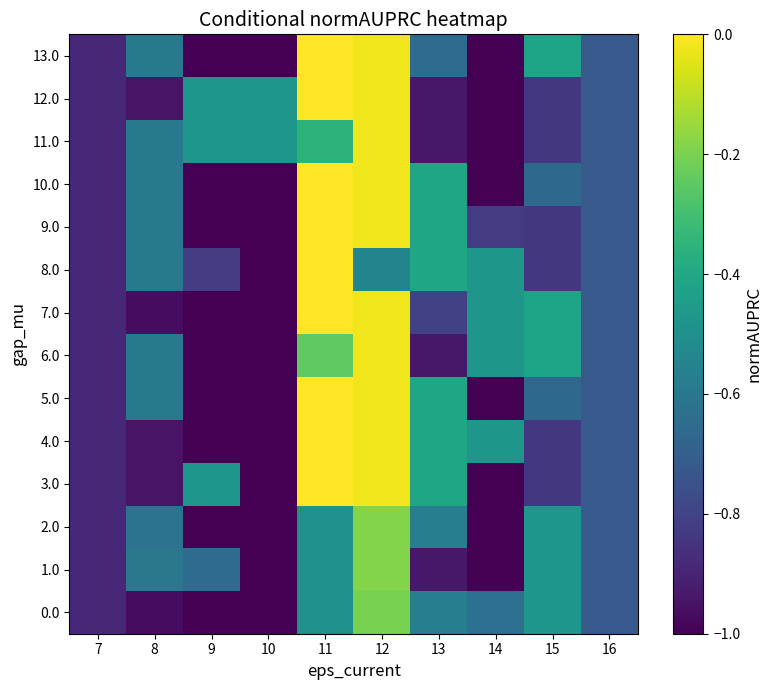

Reading left to right, extract all data points from this chart.

0.0: 7=-0.9	8=-1.0	9=-1.0	10=-1.0	11=-0.5	12=-0.2	13=-0.6	14=-0.6	15=-0.5	16=-0.7
1.0: 7=-0.9	8=-0.6	9=-0.7	10=-1.0	11=-0.5	12=-0.2	13=-0.9	14=-1.0	15=-0.5	16=-0.7
2.0: 7=-0.9	8=-0.6	9=-1.0	10=-1.0	11=-0.5	12=-0.2	13=-0.6	14=-1.0	15=-0.5	16=-0.7
3.0: 7=-0.9	8=-0.9	9=-0.5	10=-1.0	11=0.0	12=-0.0	13=-0.4	14=-1.0	15=-0.8	16=-0.7
4.0: 7=-0.9	8=-0.9	9=-1.0	10=-1.0	11=0.0	12=-0.0	13=-0.4	14=-0.5	15=-0.8	16=-0.7
5.0: 7=-0.9	8=-0.6	9=-1.0	10=-1.0	11=0.0	12=-0.0	13=-0.4	14=-1.0	15=-0.7	16=-0.7
6.0: 7=-0.9	8=-0.6	9=-1.0	10=-1.0	11=-0.2	12=-0.0	13=-0.9	14=-0.5	15=-0.4	16=-0.7
7.0: 7=-0.9	8=-1.0	9=-1.0	10=-1.0	11=0.0	12=-0.0	13=-0.8	14=-0.5	15=-0.4	16=-0.7
8.0: 7=-0.9	8=-0.6	9=-0.8	10=-1.0	11=0.0	12=-0.5	13=-0.4	14=-0.5	15=-0.8	16=-0.7
9.0: 7=-0.9	8=-0.6	9=-1.0	10=-1.0	11=0.0	12=-0.0	13=-0.4	14=-0.8	15=-0.8	16=-0.7
10.0: 7=-0.9	8=-0.6	9=-1.0	10=-1.0	11=0.0	12=-0.0	13=-0.4	14=-1.0	15=-0.7	16=-0.7
11.0: 7=-0.9	8=-0.6	9=-0.5	10=-0.5	11=-0.4	12=-0.0	13=-0.9	14=-1.0	15=-0.8	16=-0.7
12.0: 7=-0.9	8=-0.9	9=-0.5	10=-0.5	11=0.0	12=-0.0	13=-0.9	14=-1.0	15=-0.8	16=-0.7
13.0: 7=-0.9	8=-0.6	9=-1.0	10=-1.0	11=0.0	12=-0.0	13=-0.7	14=-1.0	15=-0.4	16=-0.7